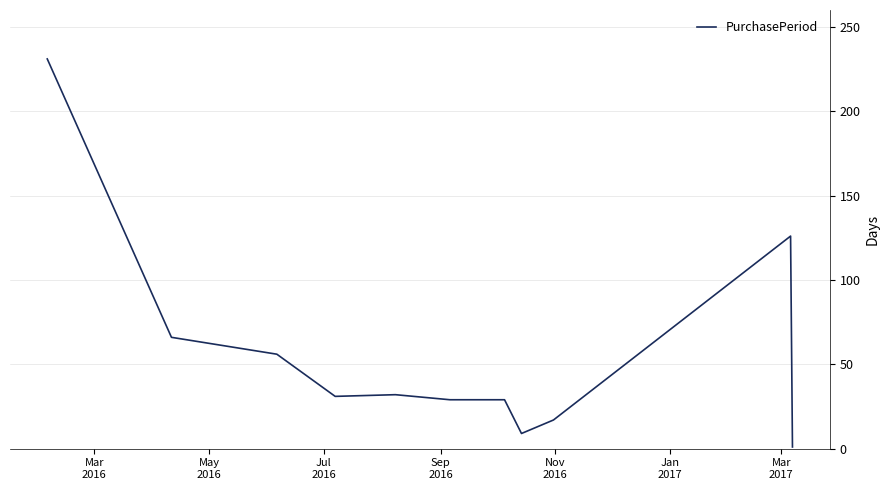

What is the difference between the maximum and minimum values?

230